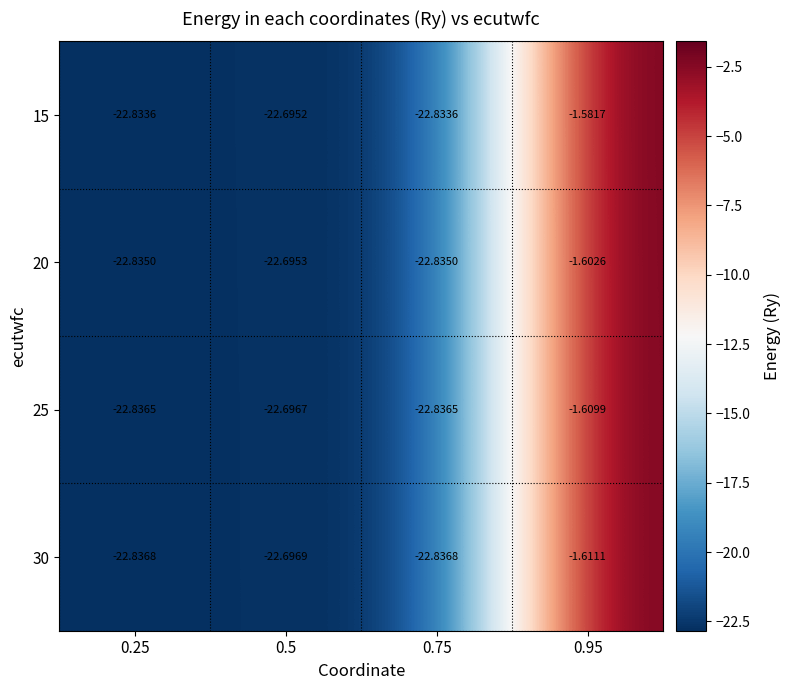

Between 0.75 and 0.95, which series saw the biggest shift?

15